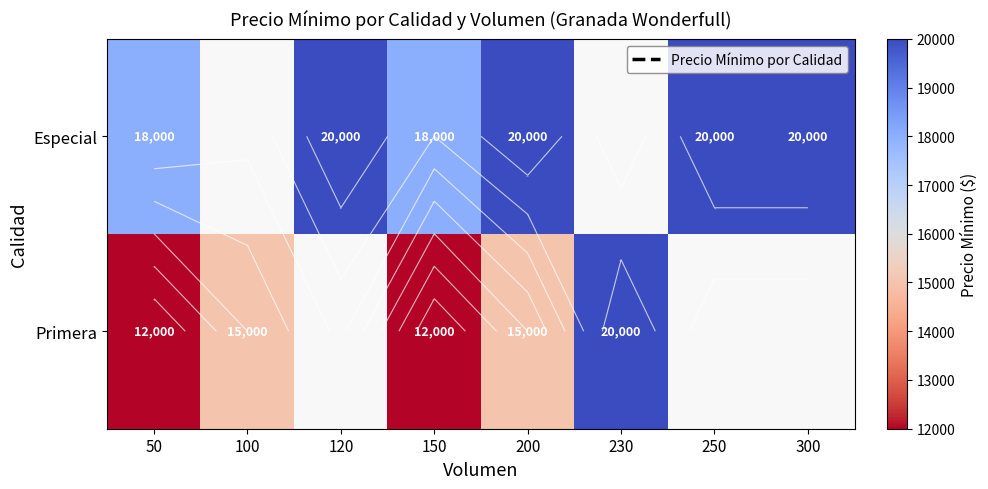

Rank the series by their average value, from lowest to highest.

Especial, Primera